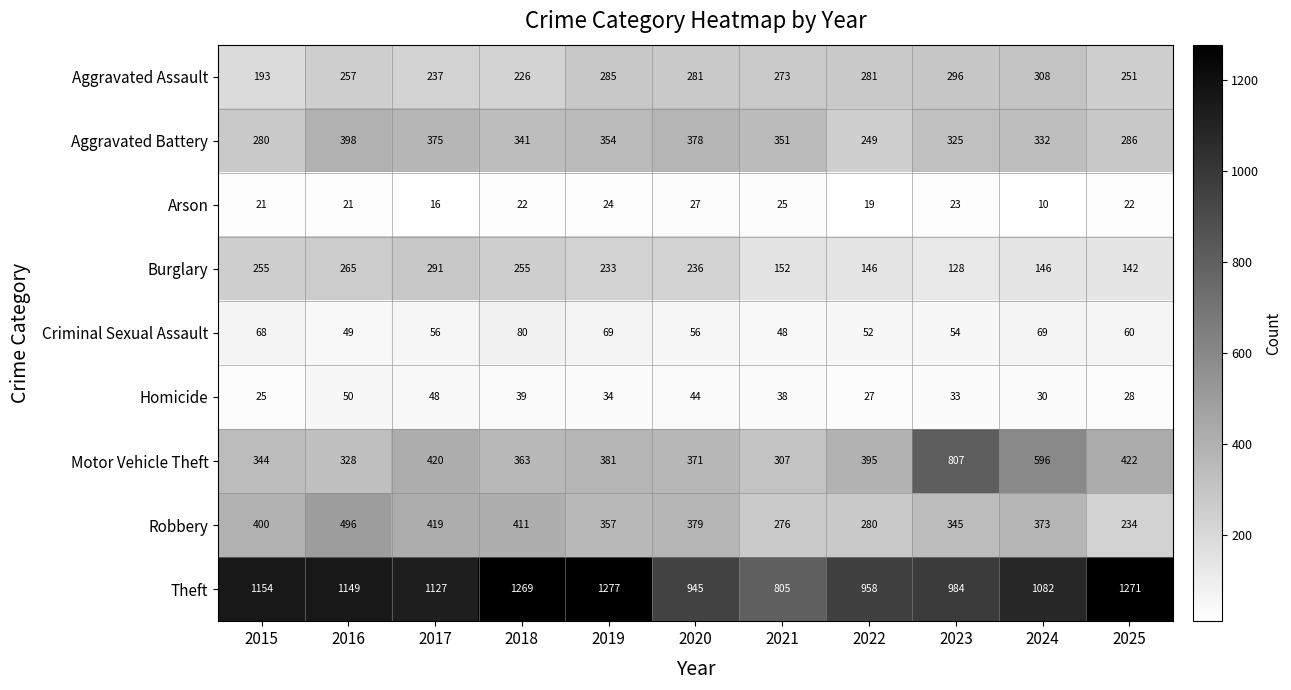

Count the number of categories in the chart.

11